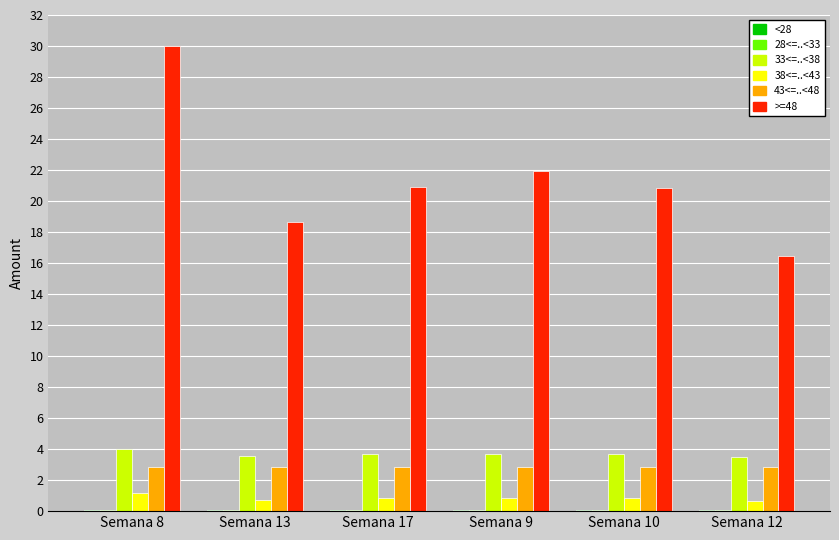

What is the maximum value shown in the chart?

30.0